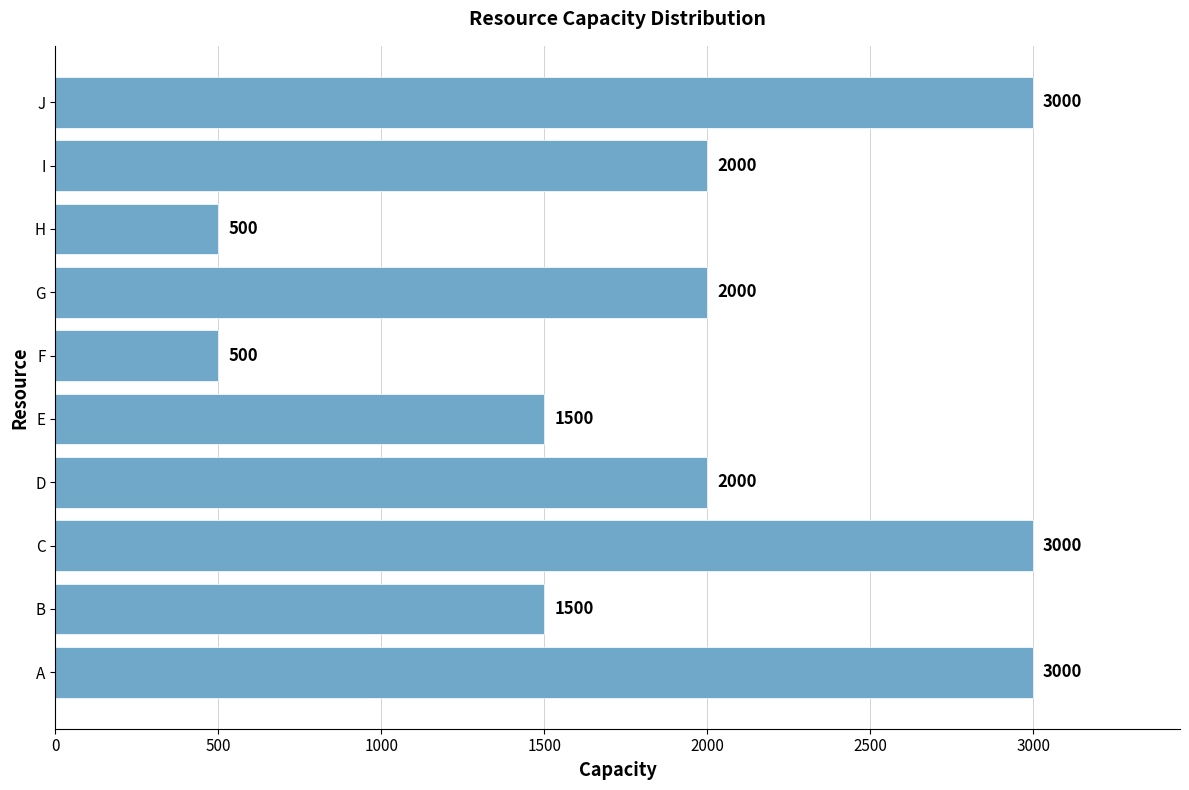

Does the chart contain stacked bars?

No